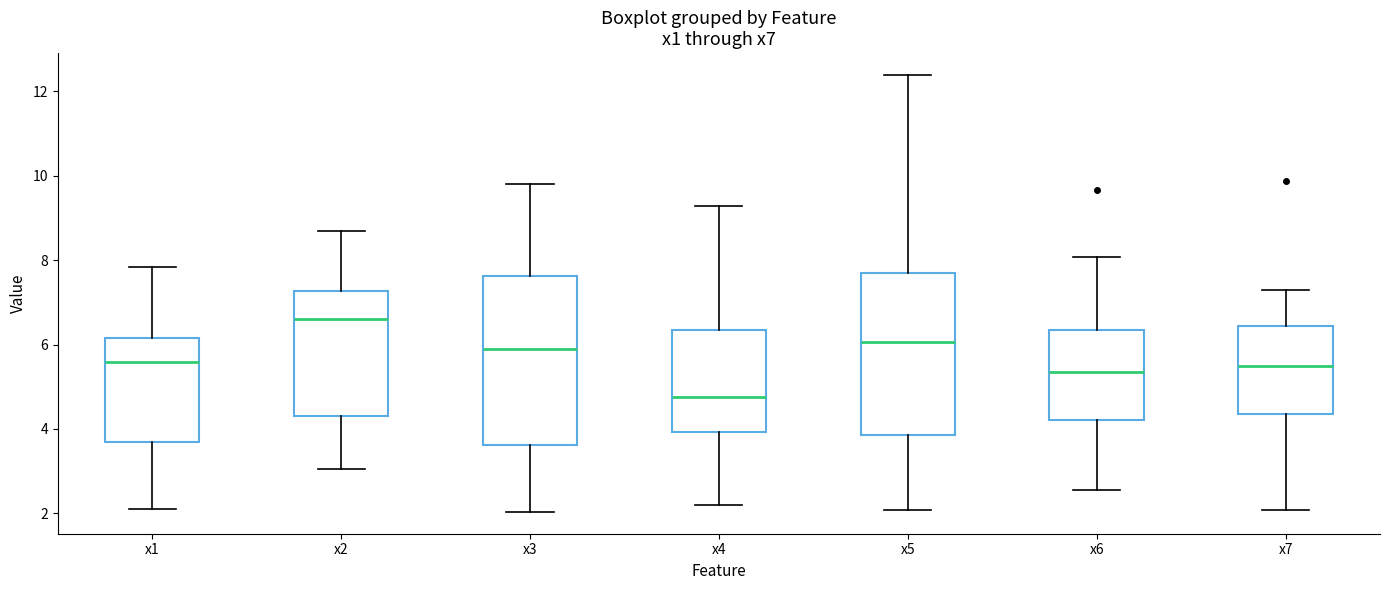

Reading left to right, read every box against the y-axis: the position of its median line, the range the box covers, and the ends of its whiskers. The values are not printed on the chart, so give them approximately, as read against the axis.

x1: median 5.6, box 3.6 to 6.2, whiskers 2.0 to 7.8
x2: median 6.6, box 4.2 to 7.2, whiskers 3.0 to 8.6
x3: median 6.0, box 3.6 to 7.6, whiskers 2.0 to 9.8
x4: median 4.8, box 4.0 to 6.4, whiskers 2.2 to 9.2
x5: median 6.0, box 3.8 to 7.6, whiskers 2.0 to 12.4
x6: median 5.4, box 4.2 to 6.4, whiskers 2.6 to 8.0
x7: median 5.4, box 4.4 to 6.4, whiskers 2.0 to 7.4